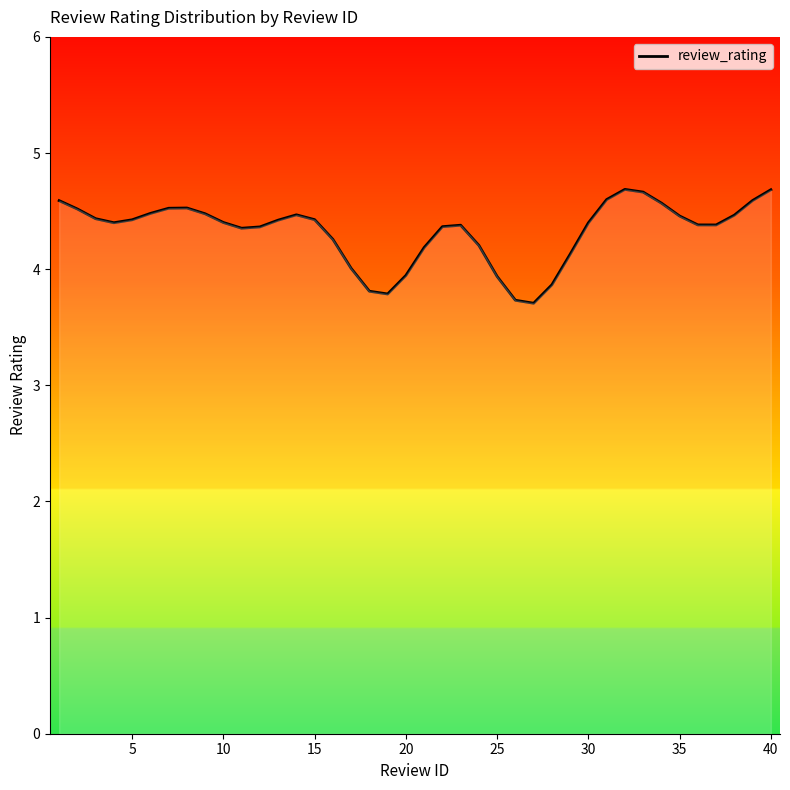

What is the smallest value displayed?

3.7